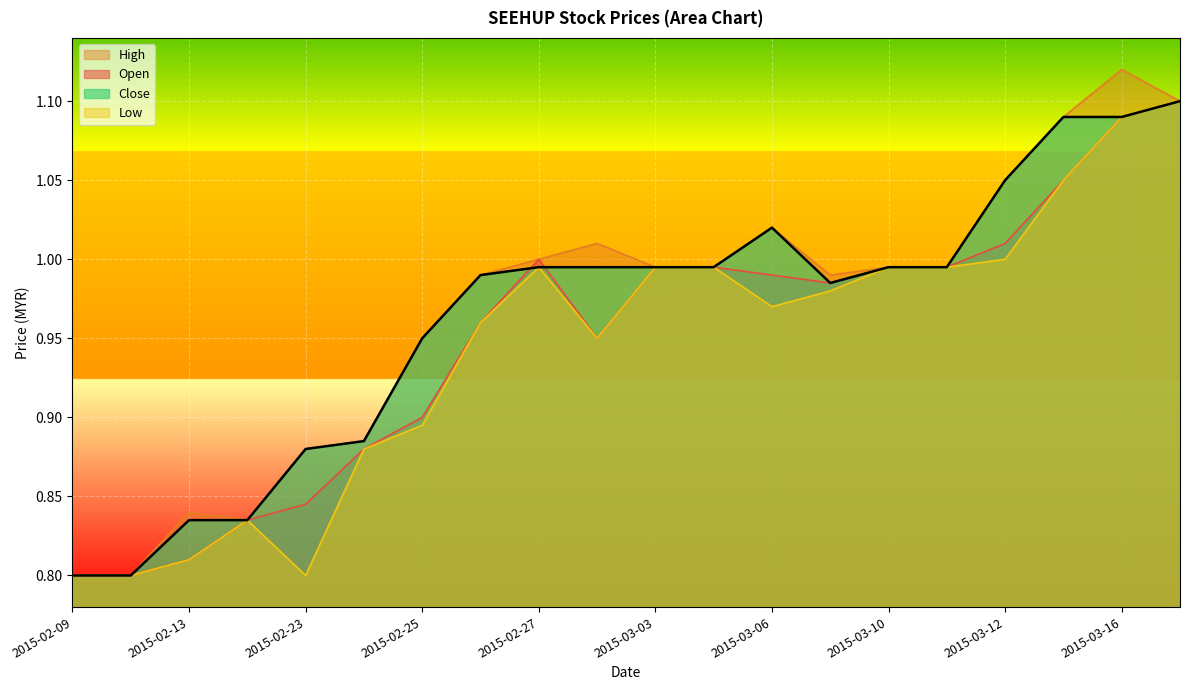

True or false: close and high cross at least once.

False